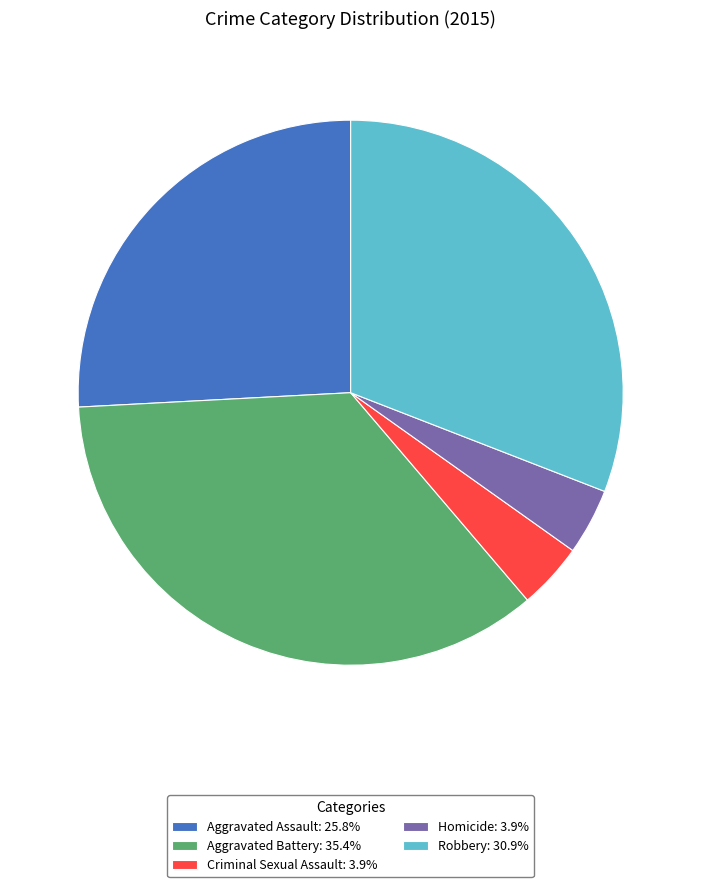

Which category has the biggest portion of the pie?

Aggravated Battery